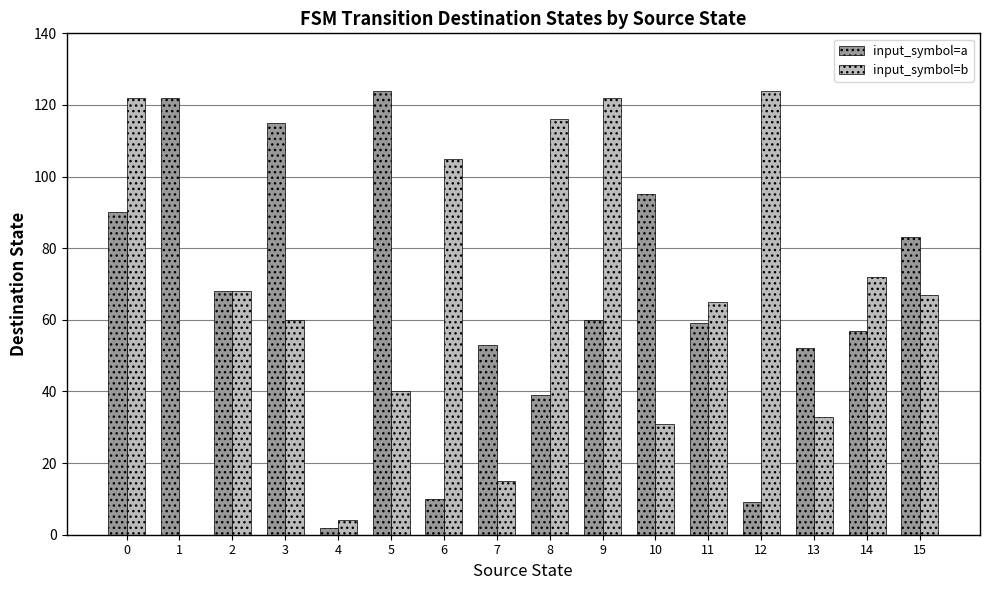

Does the chart contain stacked bars?

No